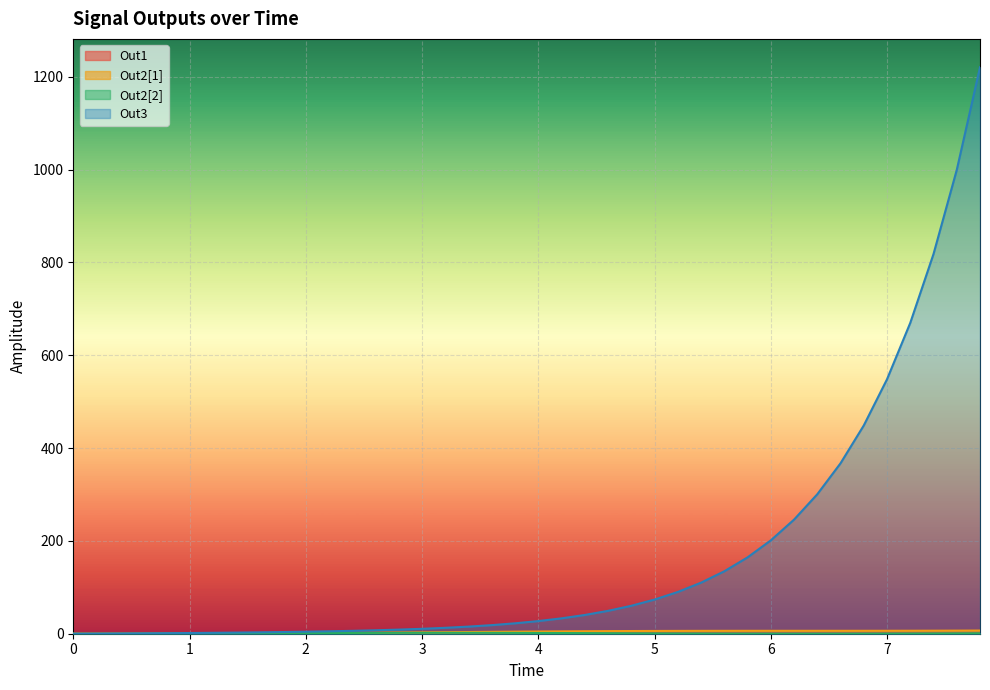

How many lines are shown in the chart?

4